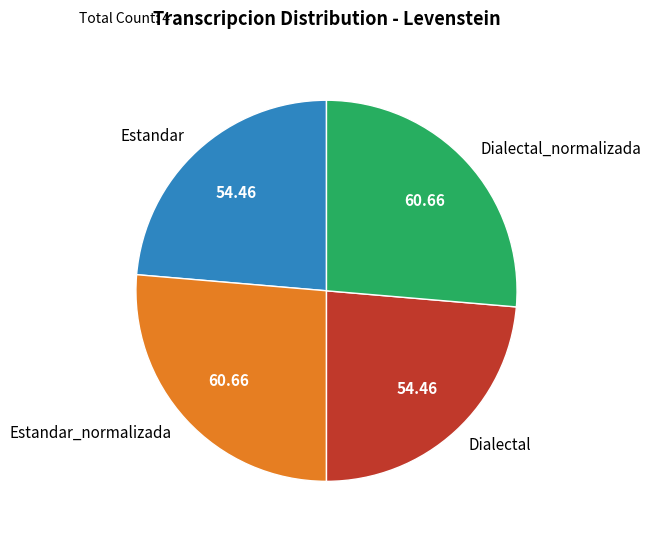

Between Estandar and Estandar_normalizada, which is larger?

Estandar_normalizada